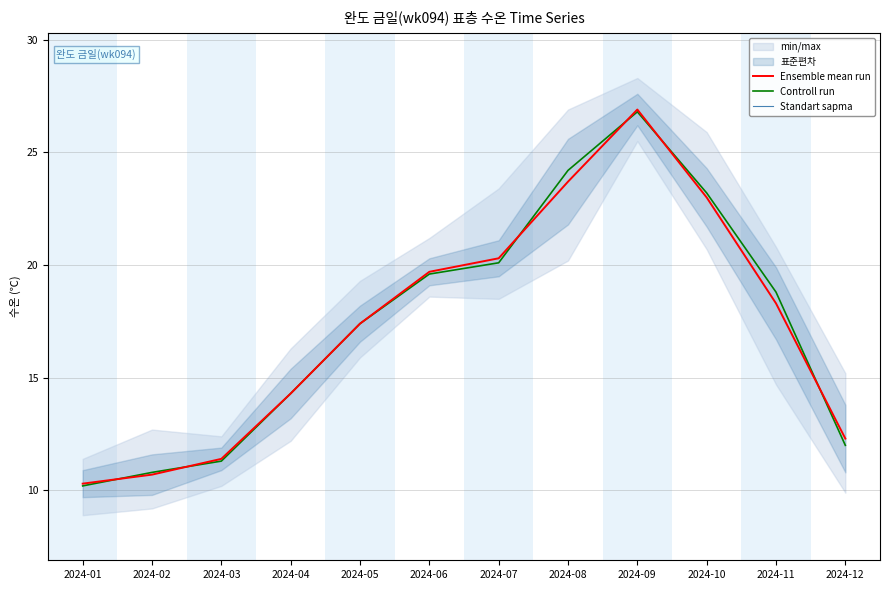

At which label is Standart sapma closest to 1?

2024-02